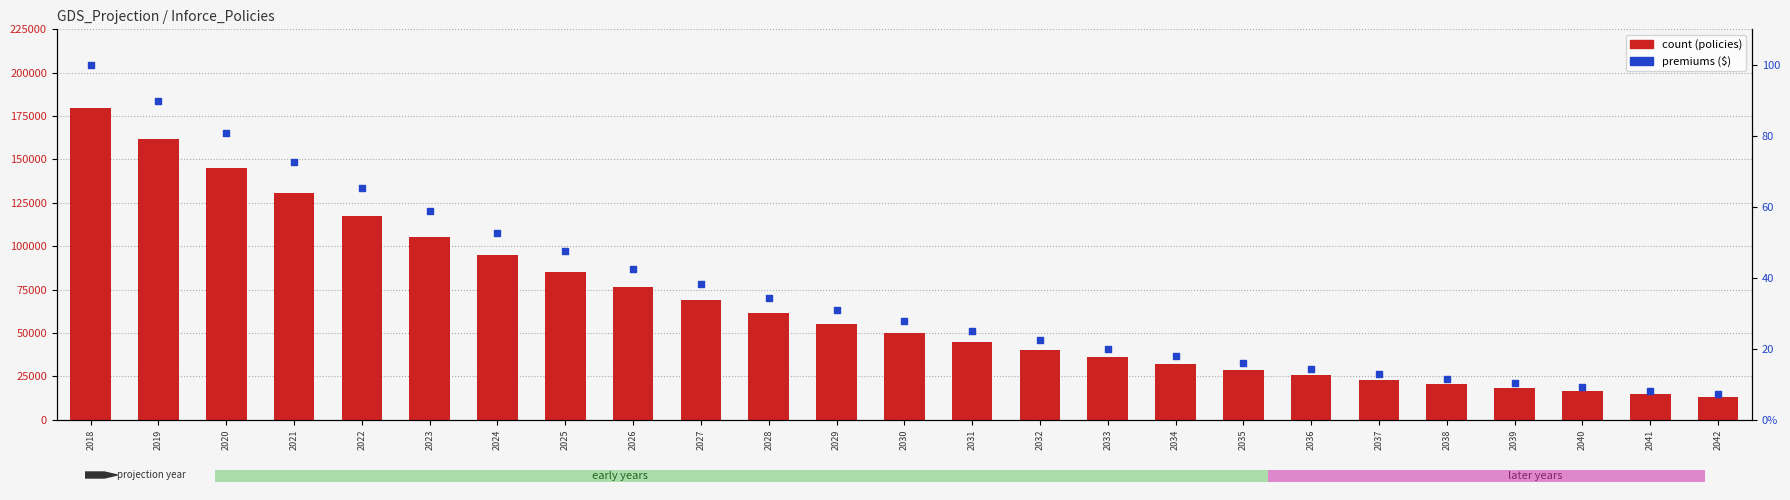

At how many categories does at least one series exceed 415716830?

9